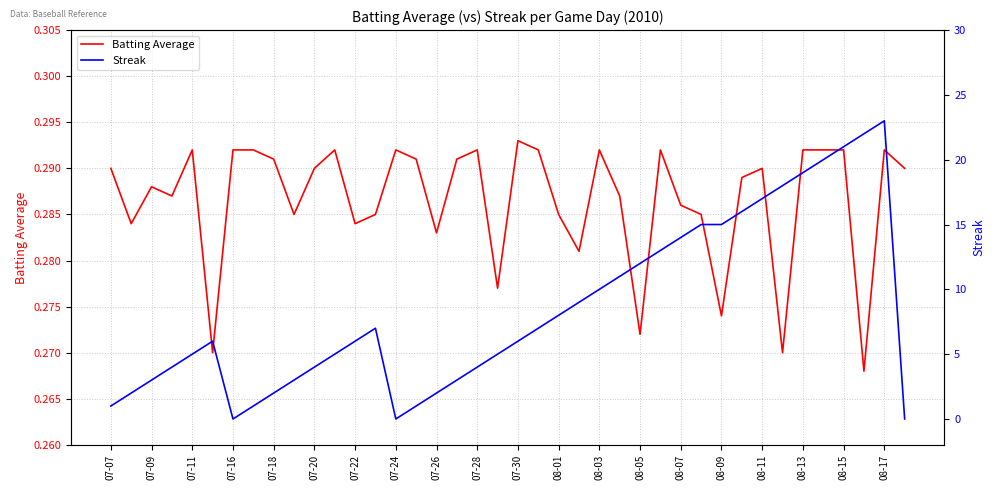

At which label does Batting Average reach its peak?

07-30